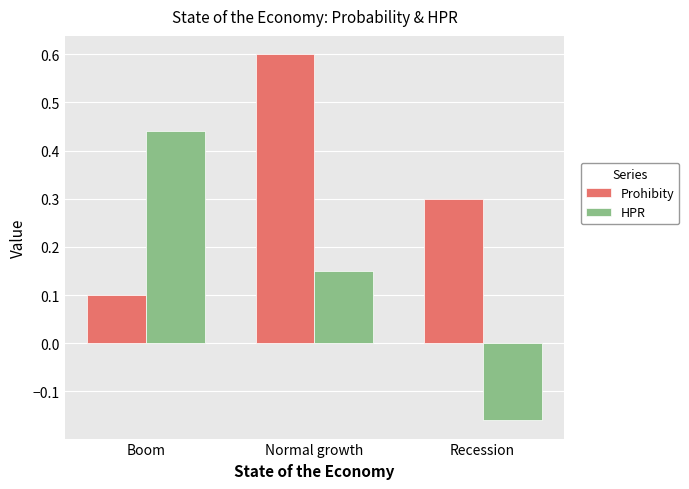

What are all the series names shown in the legend?

Prohibity, HPR